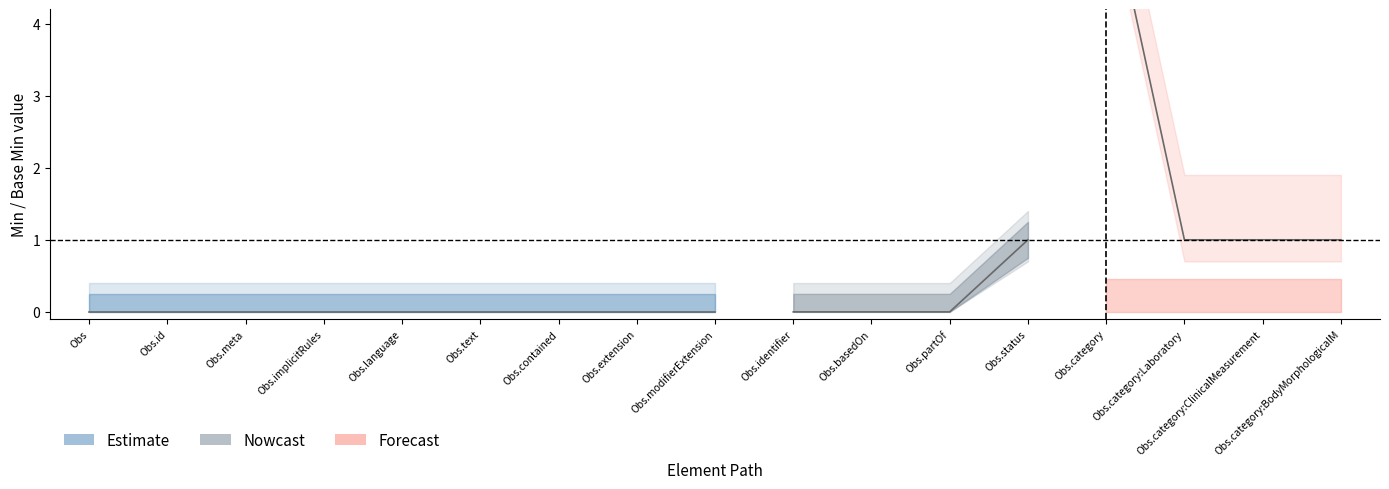

True or false: Min and Base_Min cross at least once.

False